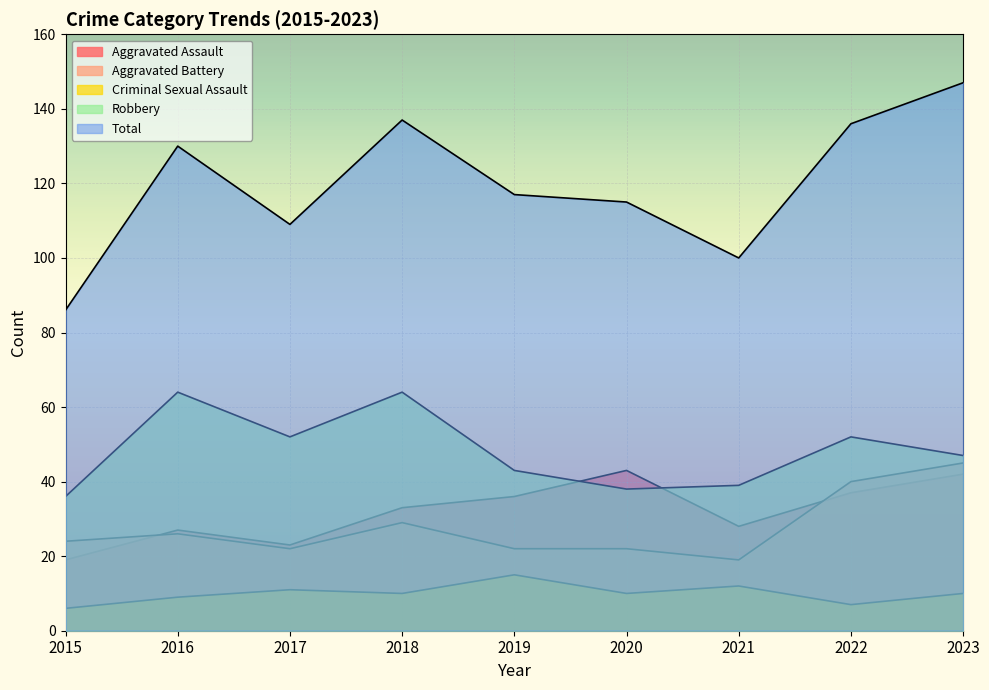

What is the approximate value of Robbery at 2020, to the nearest 10?

40